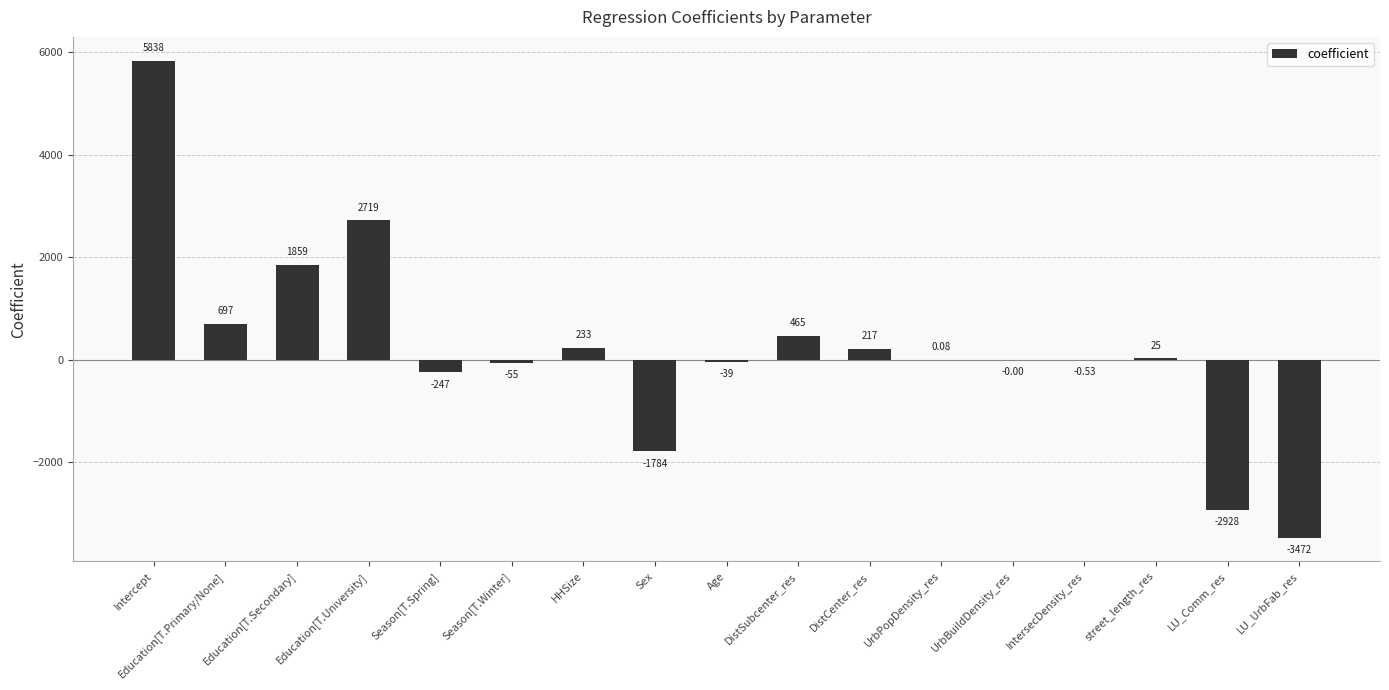

Which has a higher value, UrbBuildDensity_res or Age?

UrbBuildDensity_res